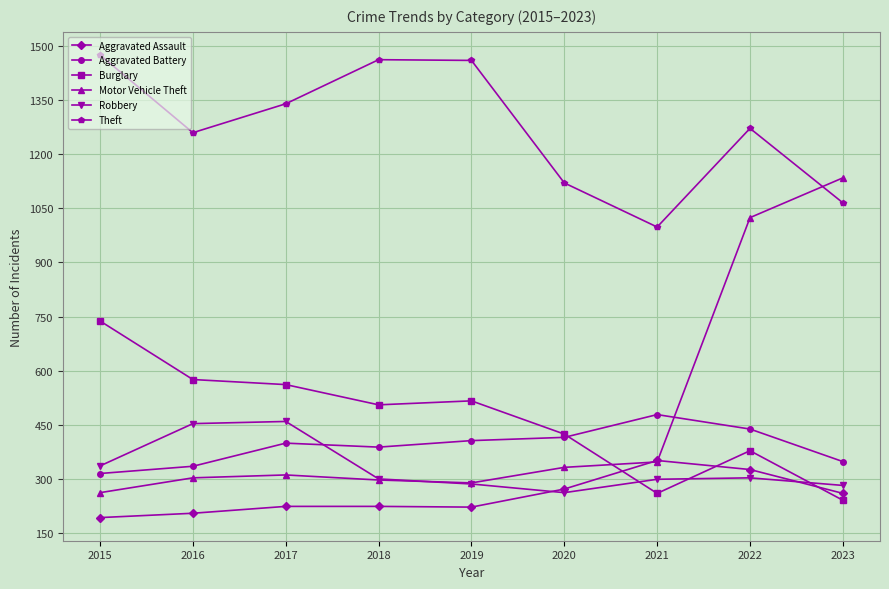

True or false: Theft and Aggravated Battery intersect in this chart.

False